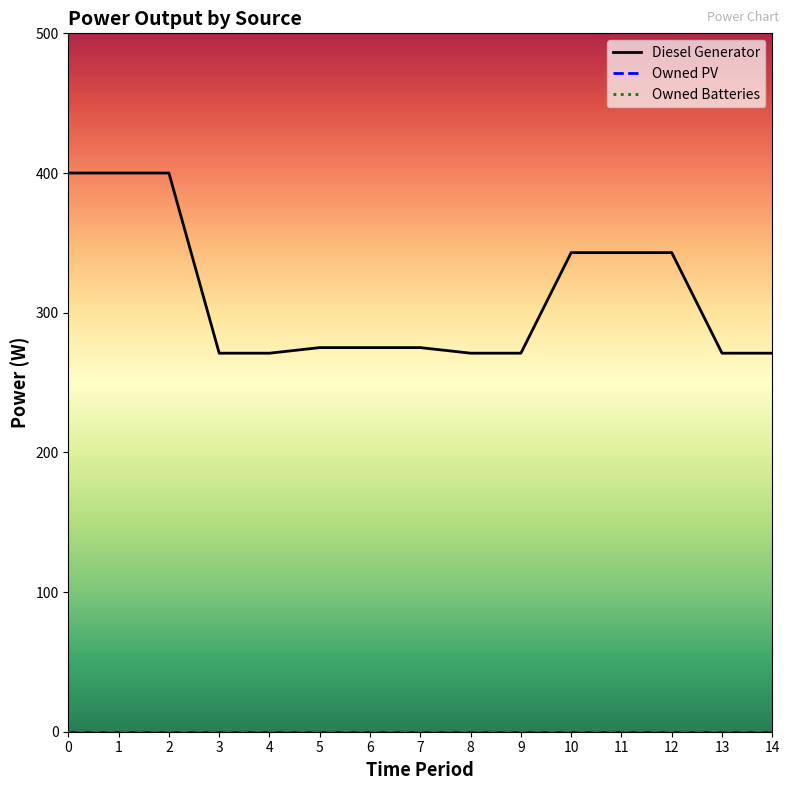

Does the chart have visible grid lines?

No